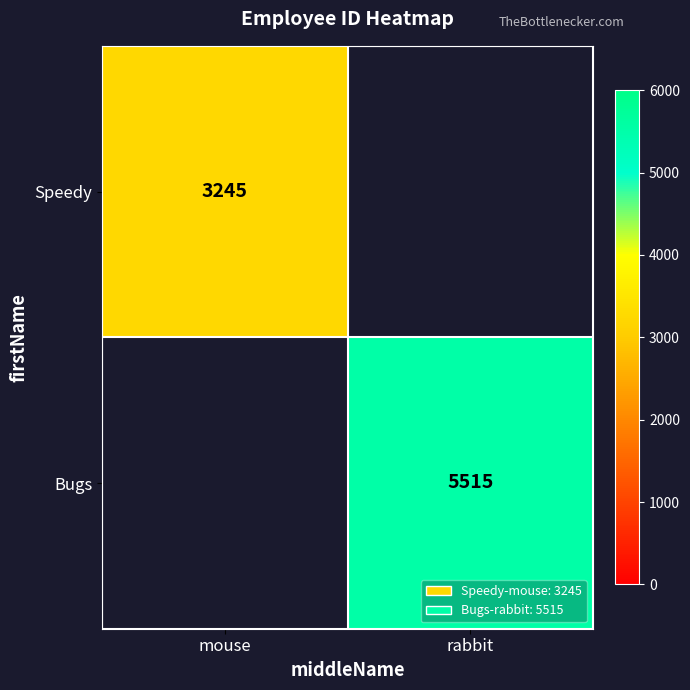

How many series are shown in this chart?

2